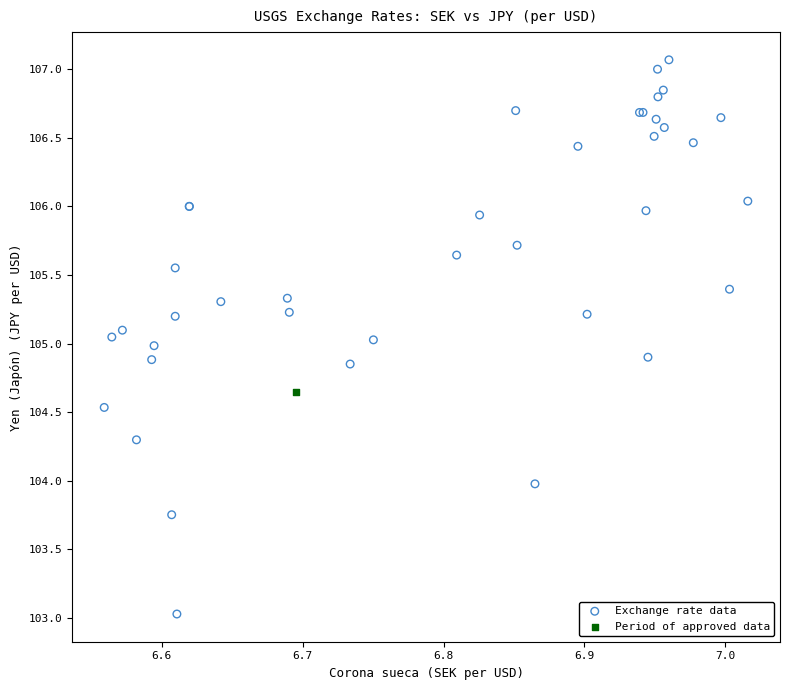

What are all the series names shown in the legend?

Exchange rate data, Period of approved data